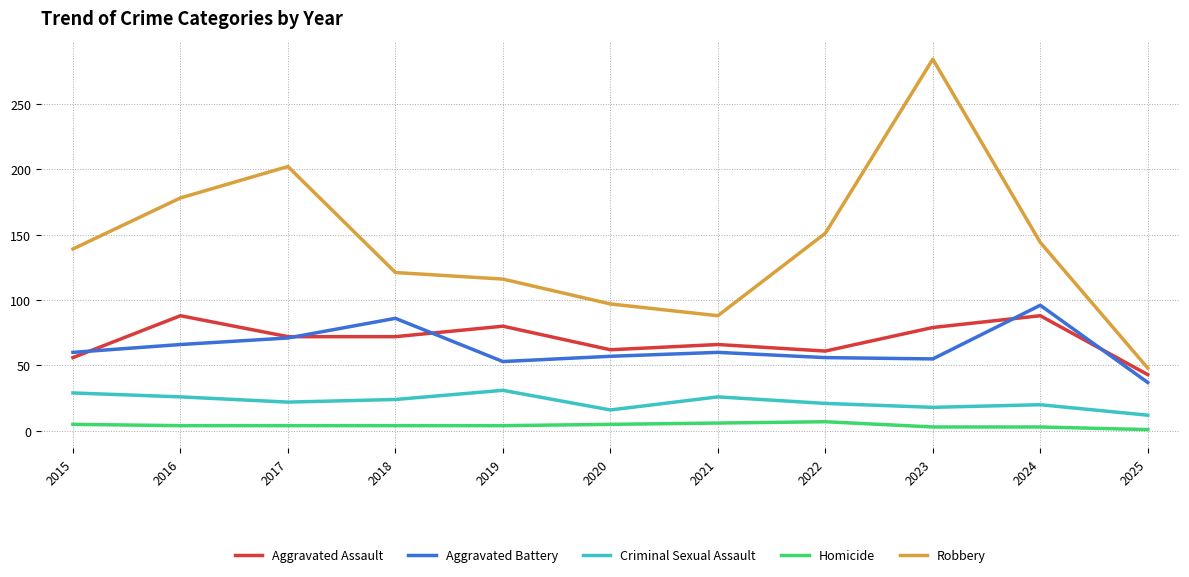

Which category has the highest value across all series?

2023